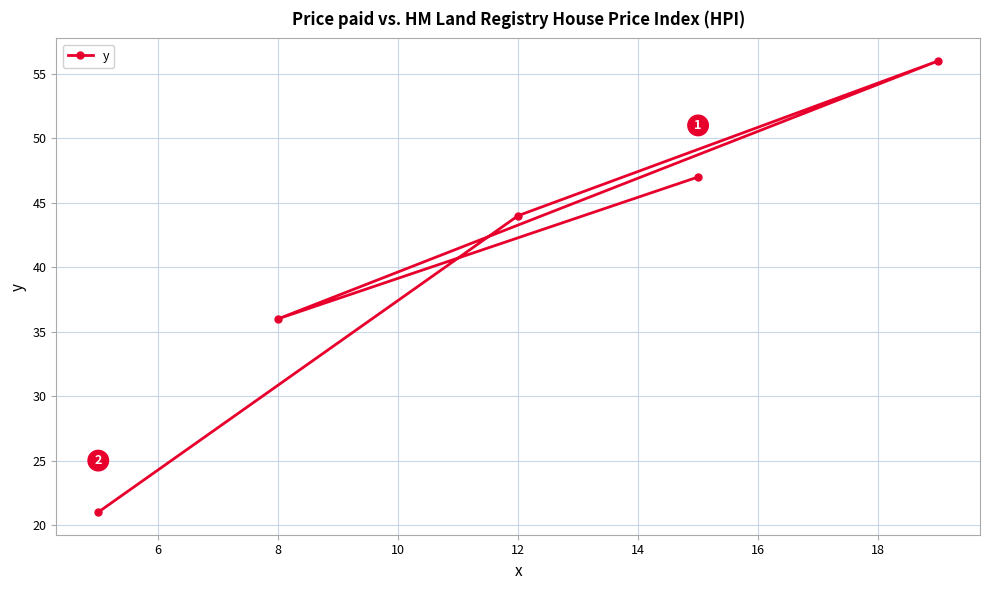

How many interior local peaks (higher than both neighbors) does the data have?

1